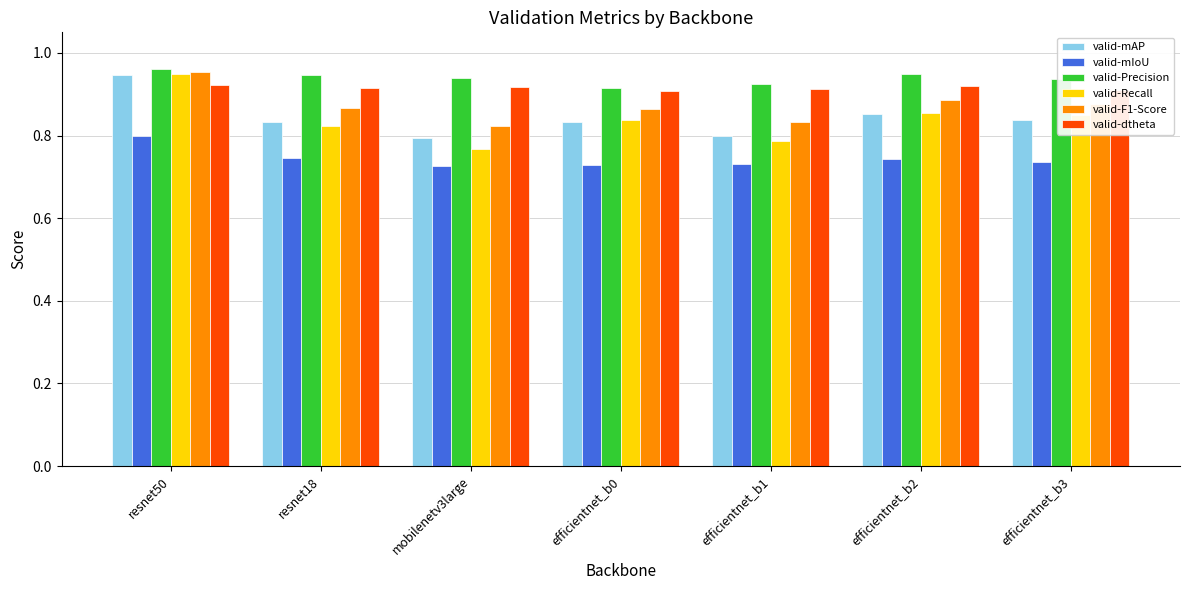

What is the sum of the valid-F1-Score values at efficientnet_b3 and mobilenetv3large?

1.7